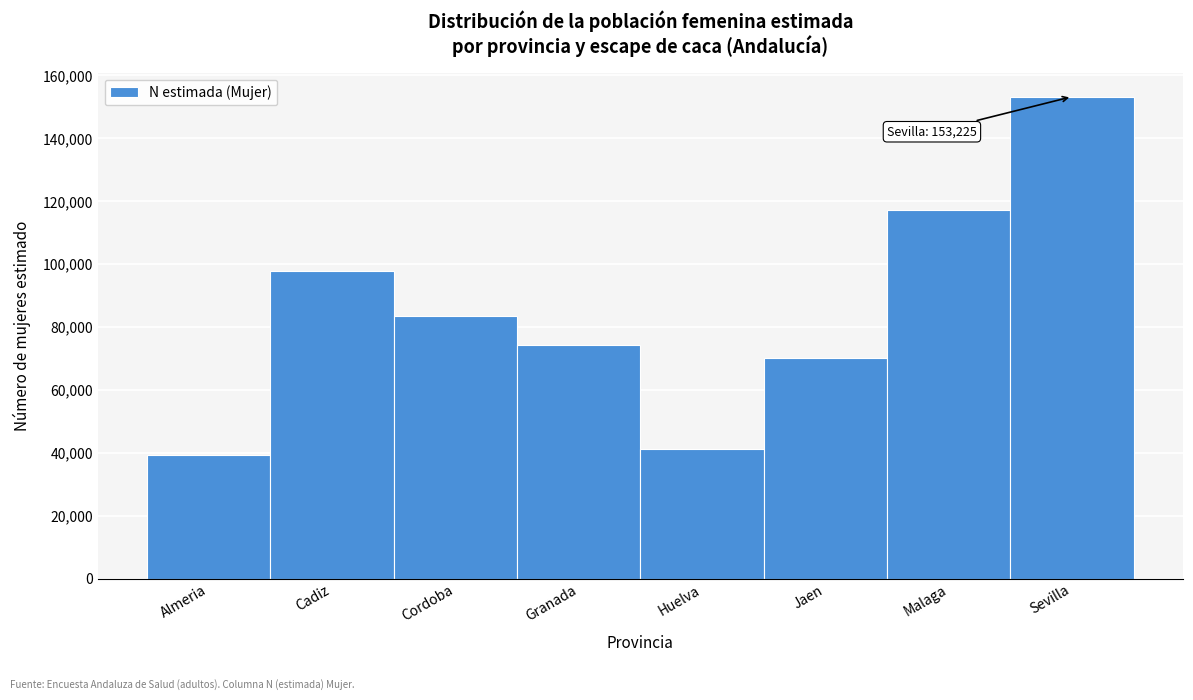

Reading left to right, transcribe all the data shown in this chart.

39231	97875	83521	74313	41245	70309	117121	153225